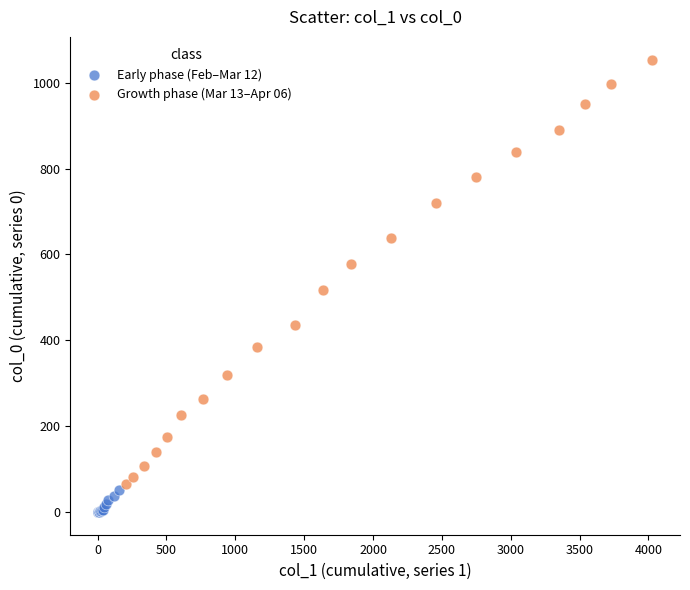

Which series reaches the maximum Y coordinate?

Growth phase (Mar 13–Apr 06)